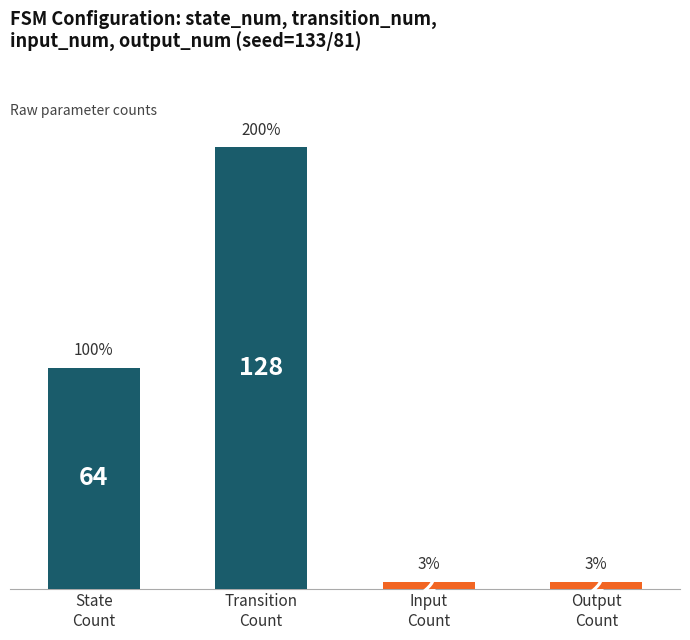

Reading left to right, transcribe all the data shown in this chart.

64	128	2	2